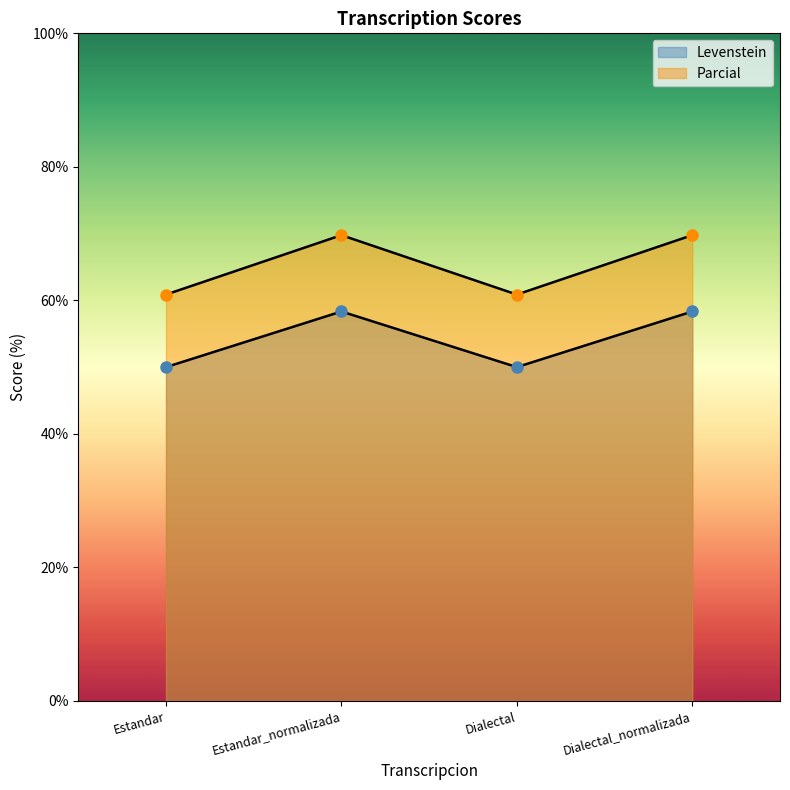

True or false: Levenstein and Parcial intersect in this chart.

False